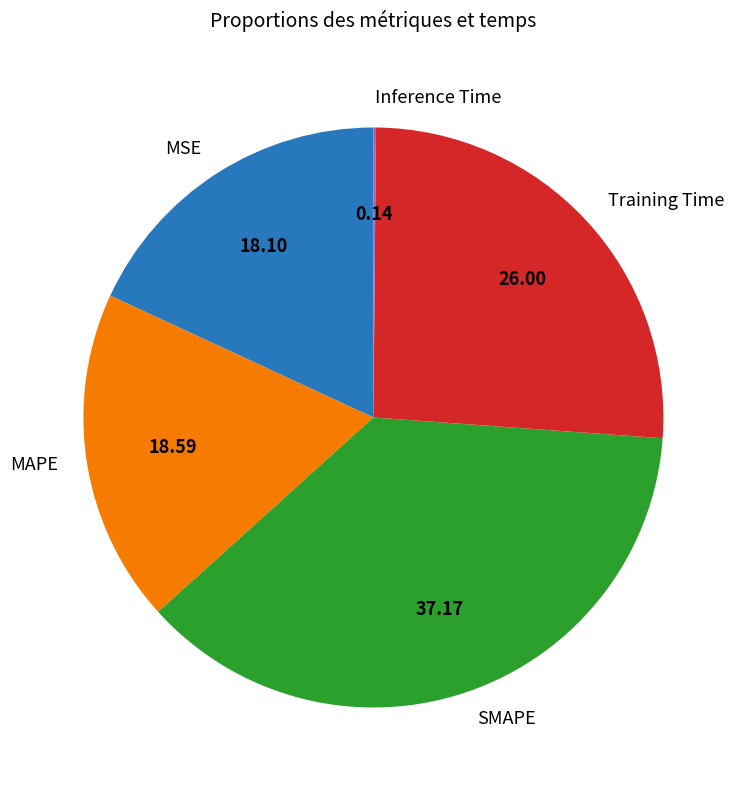

Is there any slice that represents more than half of the pie?

No